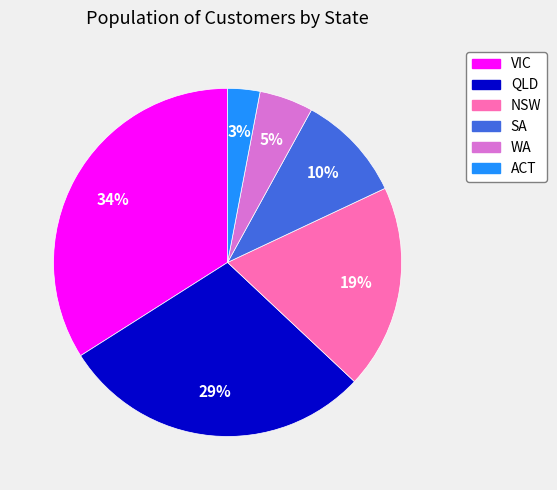

What percentage is the VIC slice, to the nearest percent?

34%